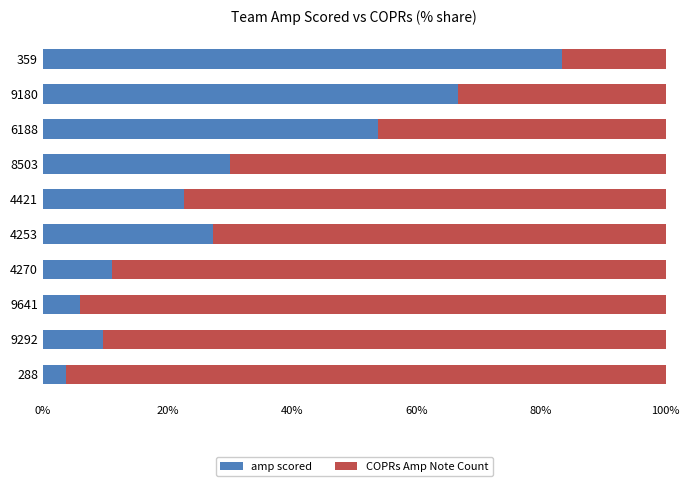

What is the total value across all series at 4421?

100.0